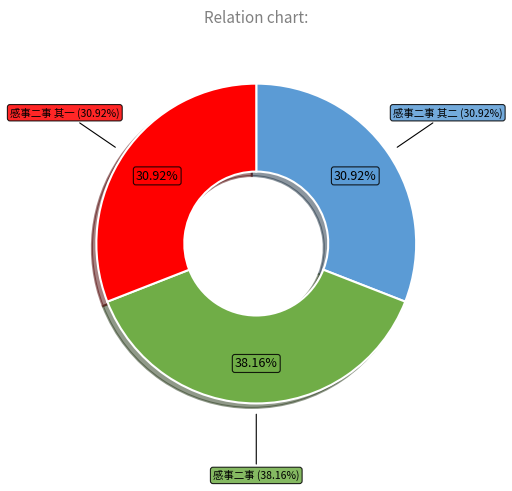

Is it true that 感事二事 其二 is 31% of the pie?

True